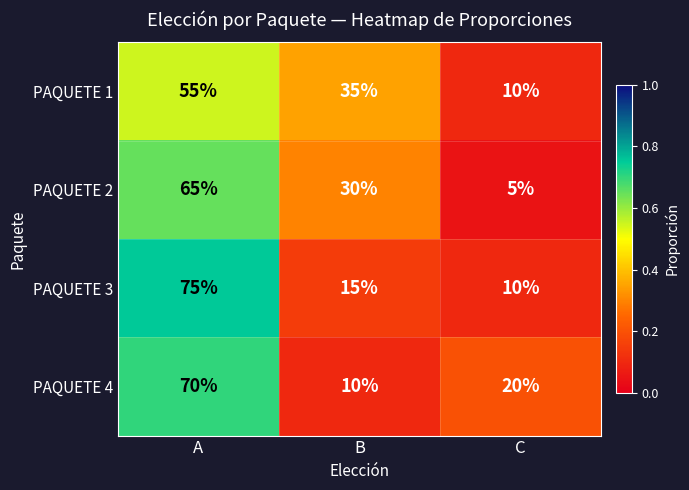

At A, list the series in order from smallest to largest.

PAQUETE 1, PAQUETE 2, PAQUETE 4, PAQUETE 3